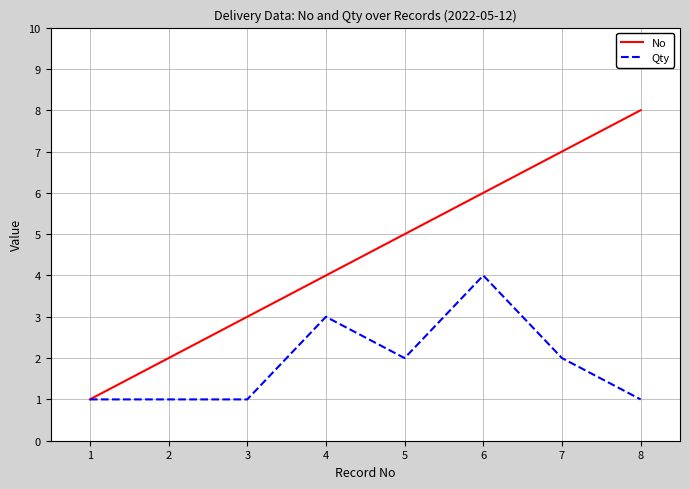

Rank the series at 6 from lowest to highest value.

Qty, No